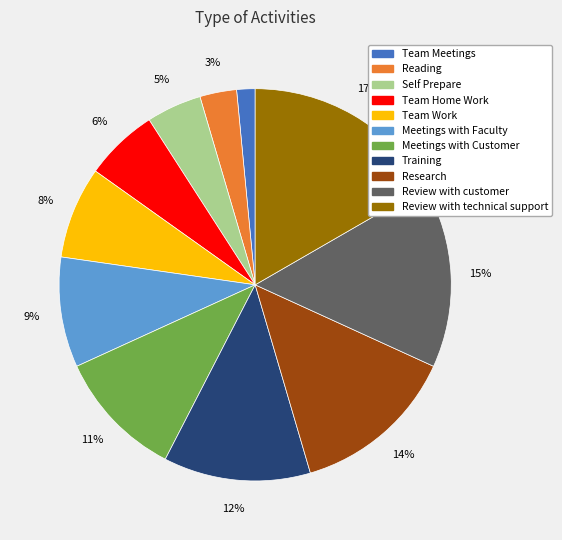

What is the smallest slice in the pie chart?

Team Meetings